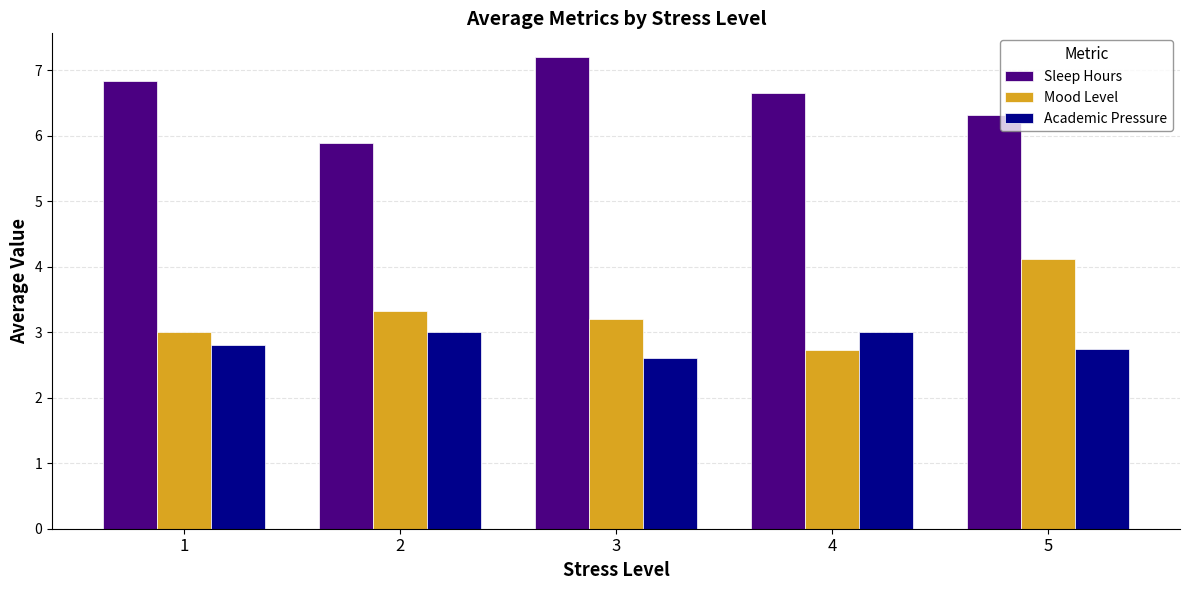

Reading left to right, transcribe all the data shown in this chart.

Sleep Hours: 1=6.8	2=5.9	3=7.2	4=6.7	5=6.3
Mood Level: 1=3.0	2=3.3	3=3.2	4=2.7	5=4.1
Academic Pressure: 1=2.8	2=3.0	3=2.6	4=3.0	5=2.8